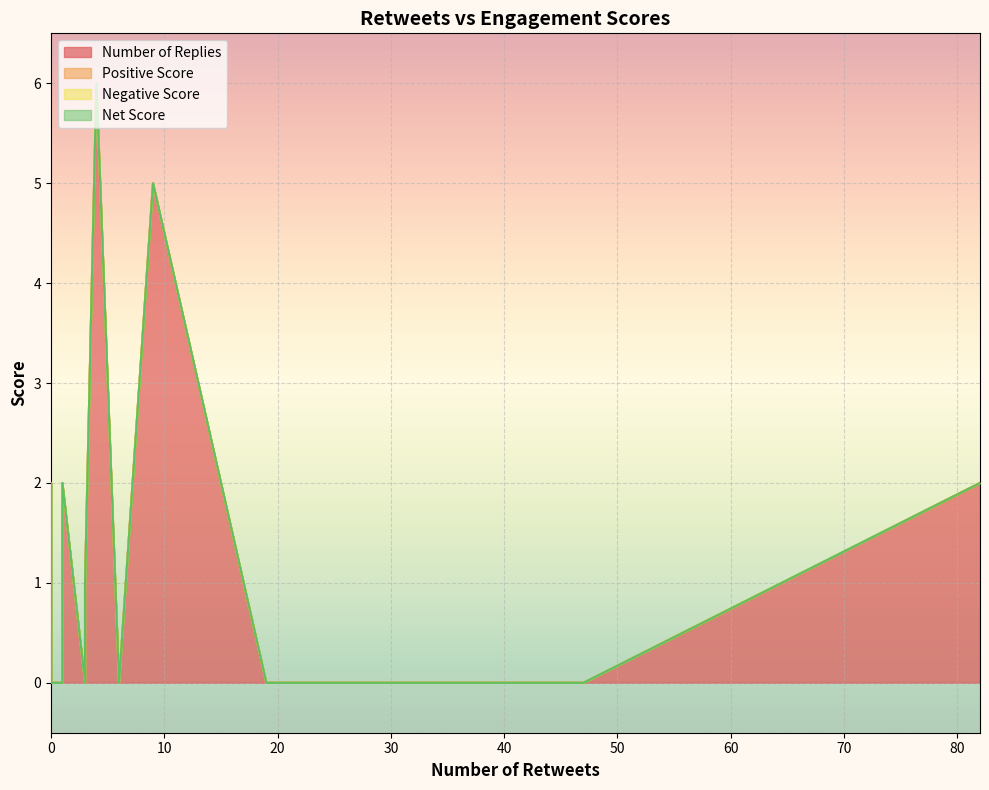

Is it true that Number of Replies equals 0 at 3?

True